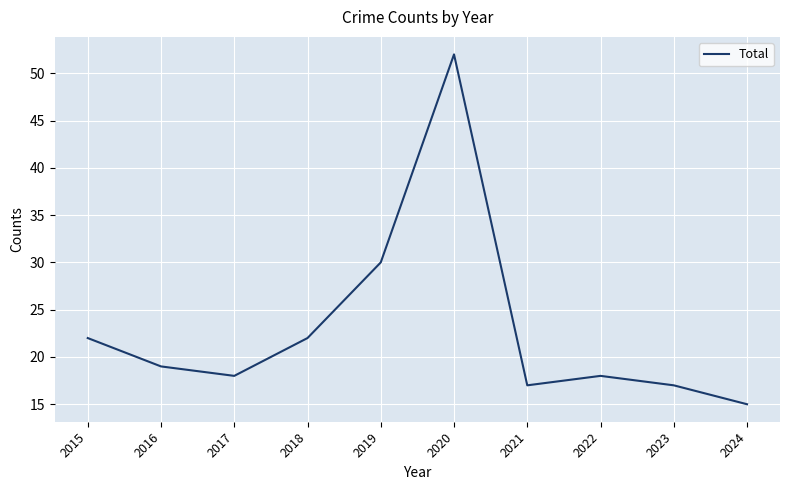

Where is the first local maximum?

2020